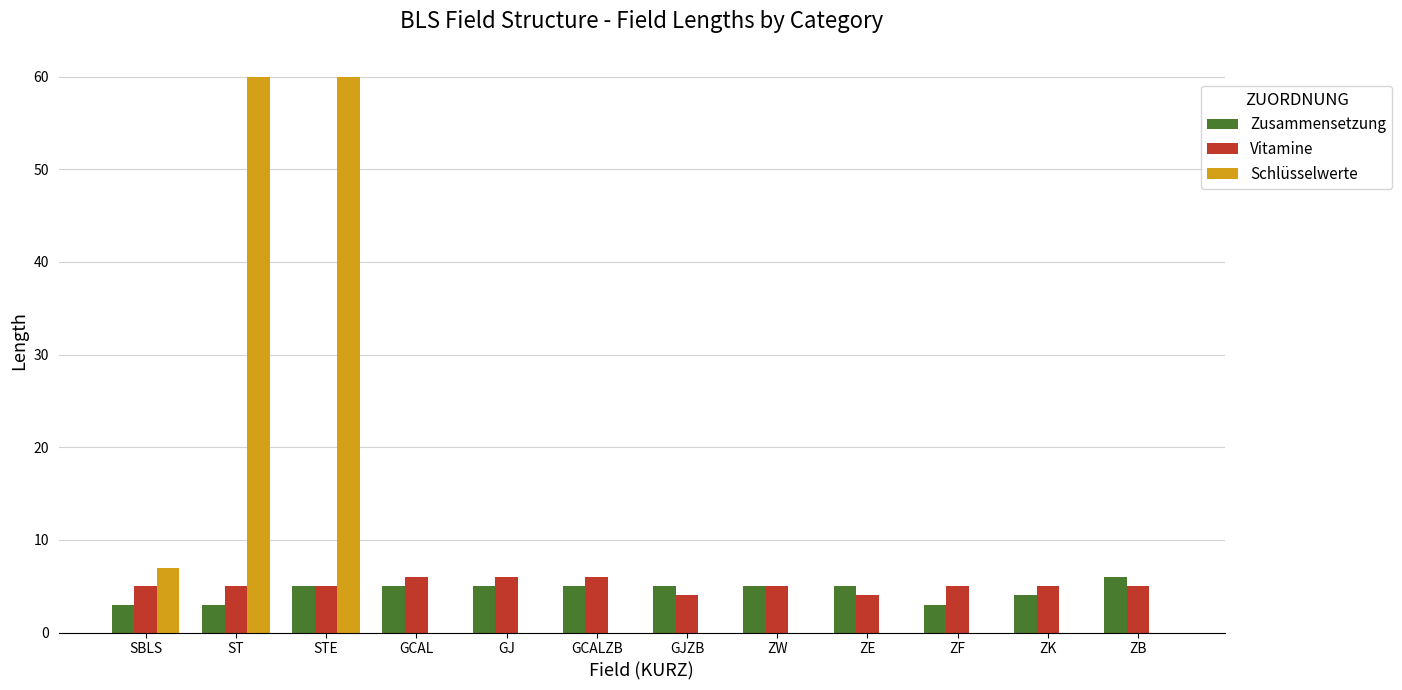

What is the total value across all series at STE?

70